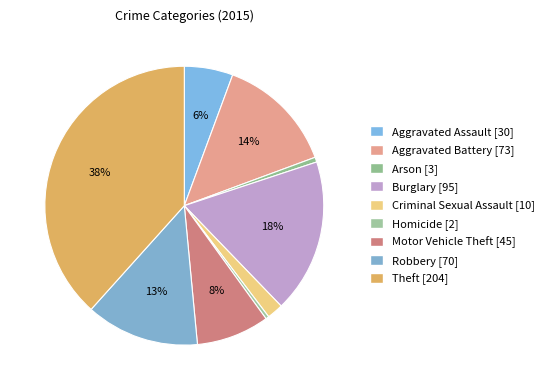

Is there any slice that represents more than half of the pie?

No